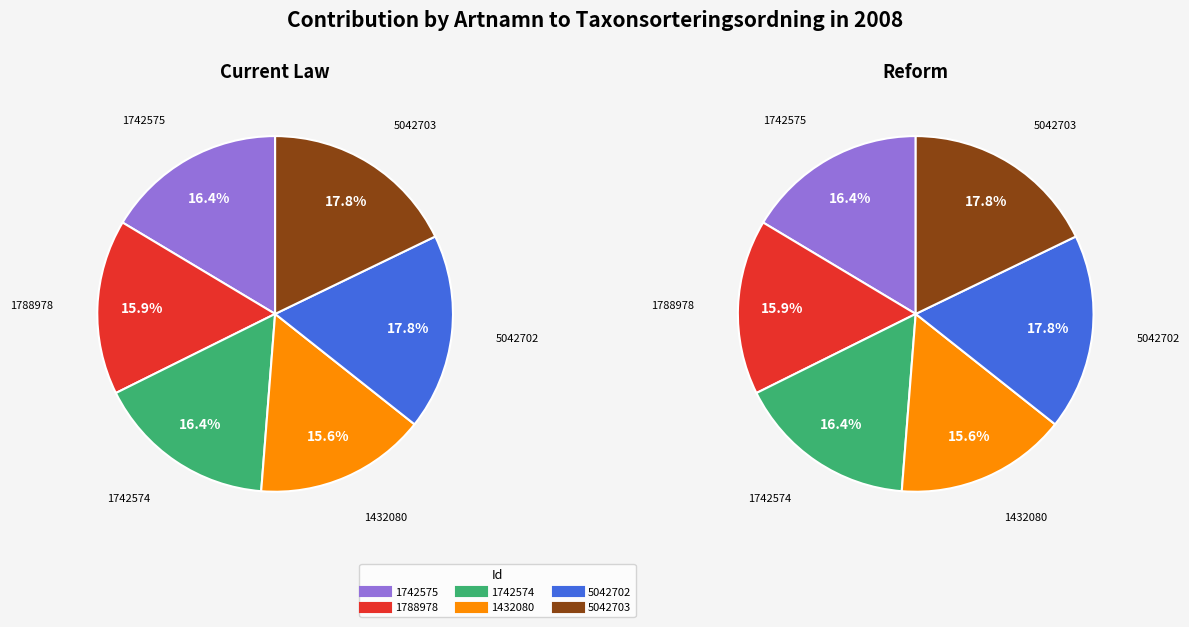

Rank the categories by Reform value from highest to lowest.

5042702, 5042703, 1742575, 1742574, 1788978, 1432080